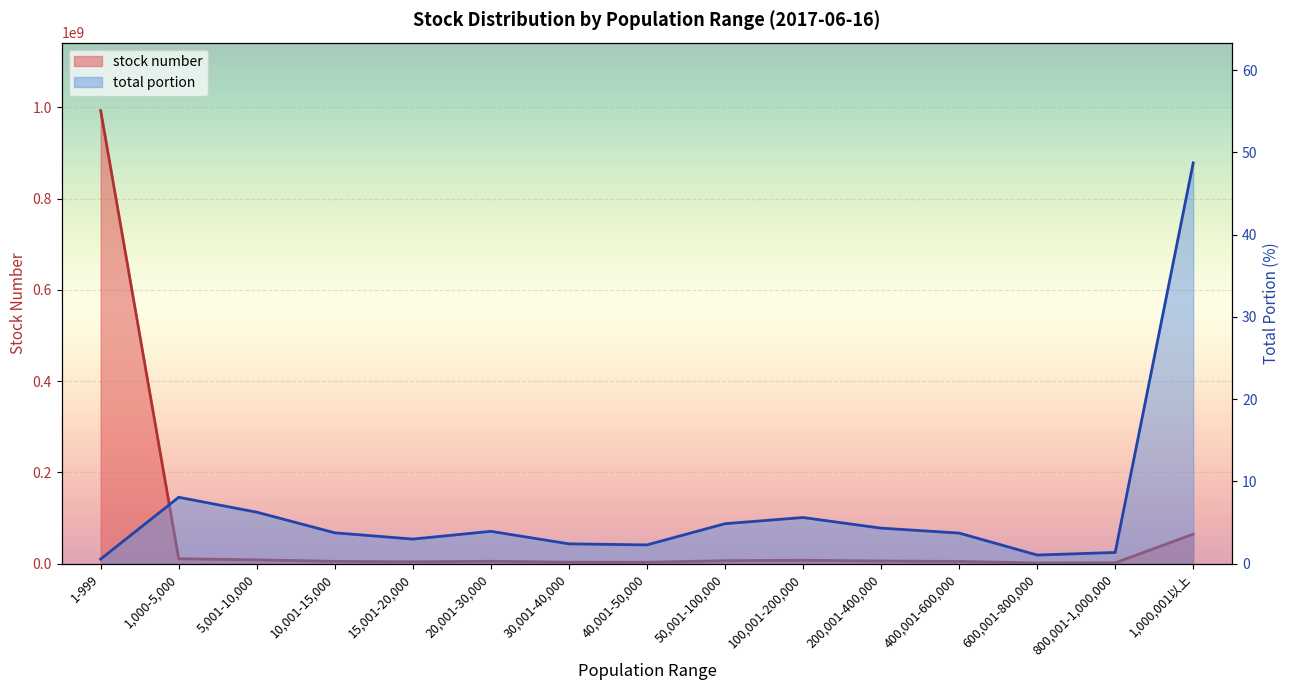

What is the sum of all stock number values?

1124915244.0